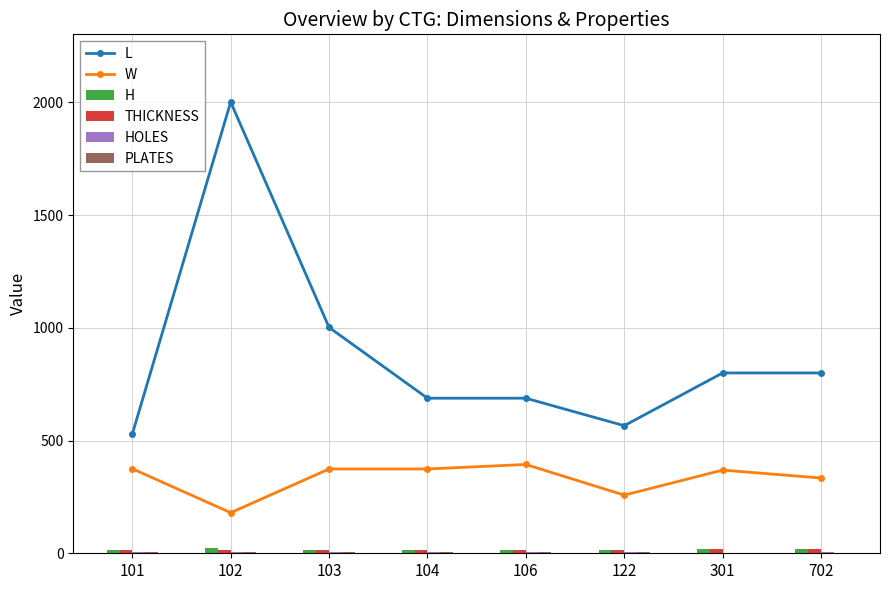

What is the total value across all series at 101?

948